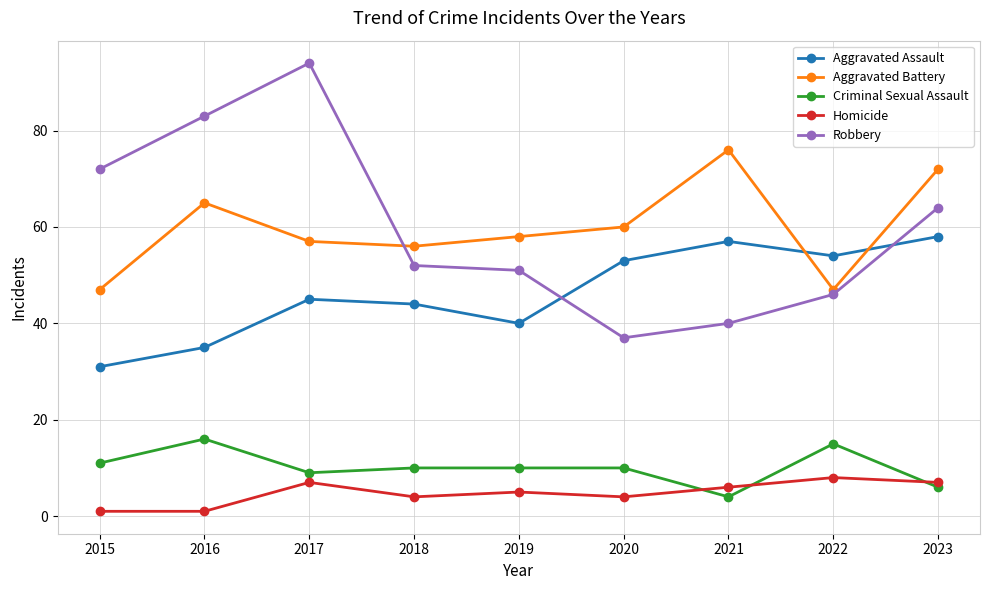

Is the value of Aggravated Battery at 2023 greater than the value of Aggravated Assault at 2015?

Yes